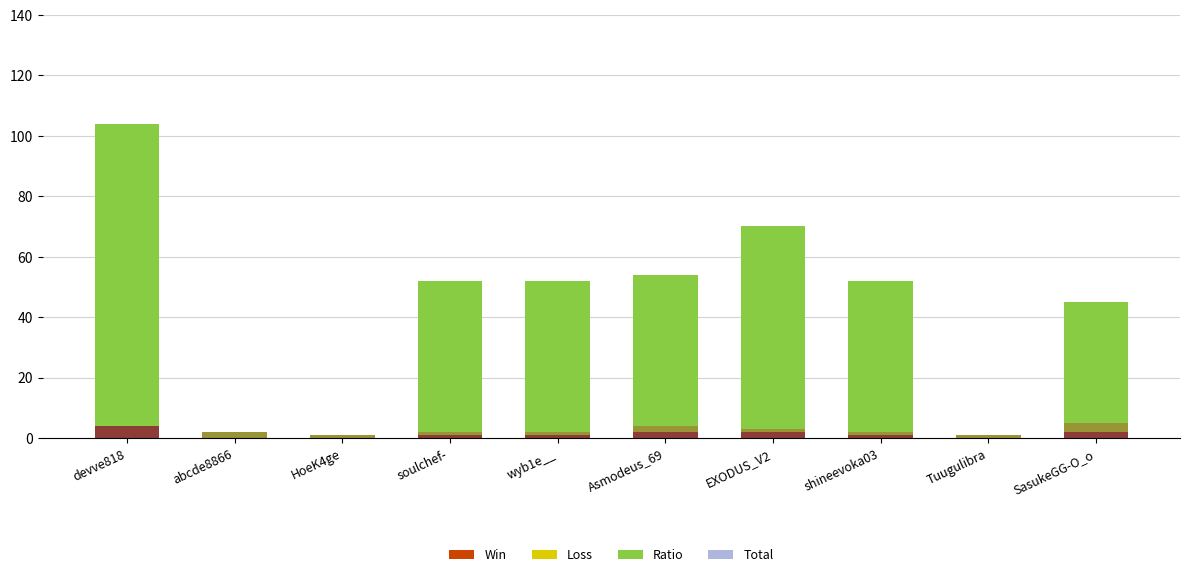

What is the average value of the Loss series?

1